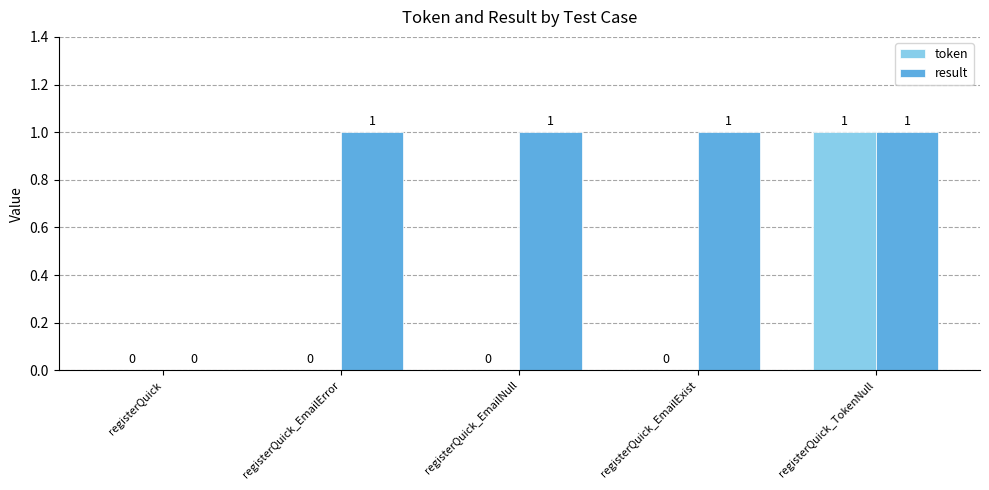

Which series has the largest total across all categories?

result